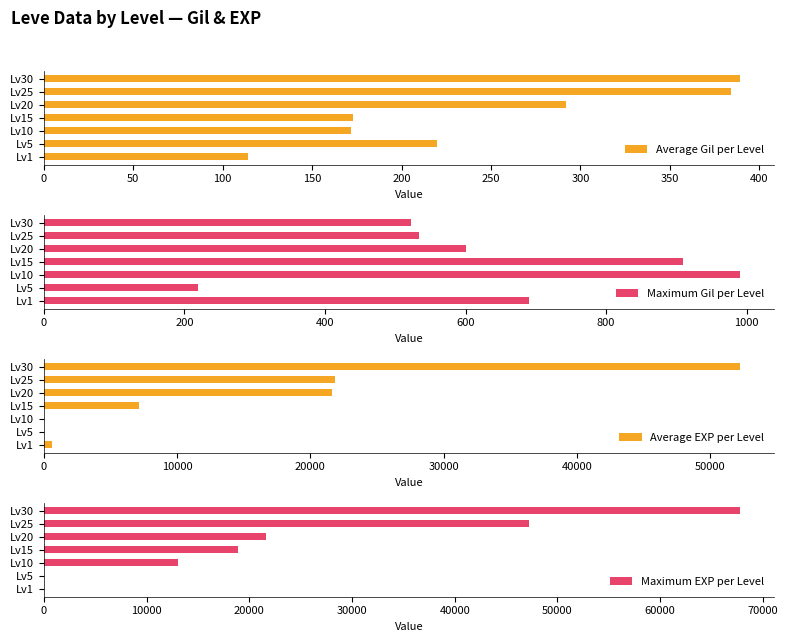

Are the bars grouped side by side (vs. stacked)?

Yes